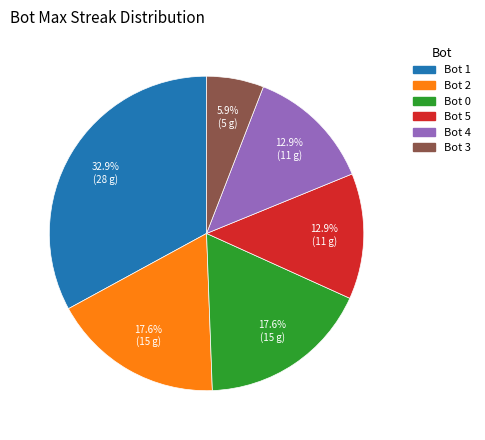

What is the smallest slice in the pie chart?

Bot 3